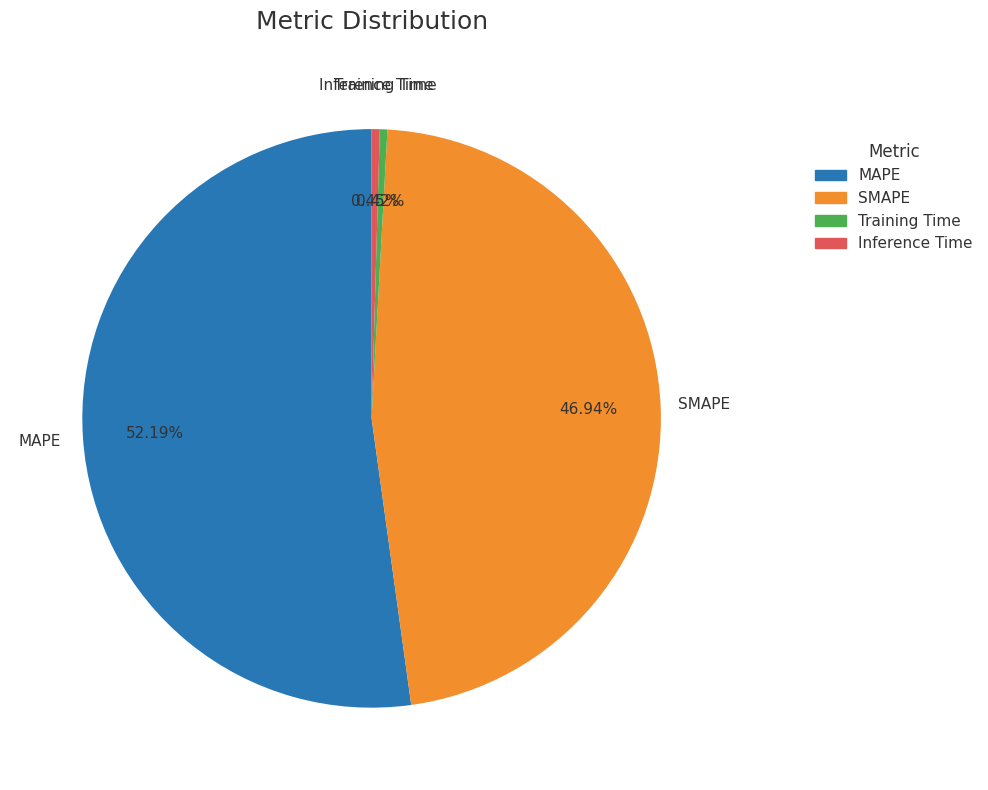

Which has a higher value, SMAPE or MAPE?

MAPE